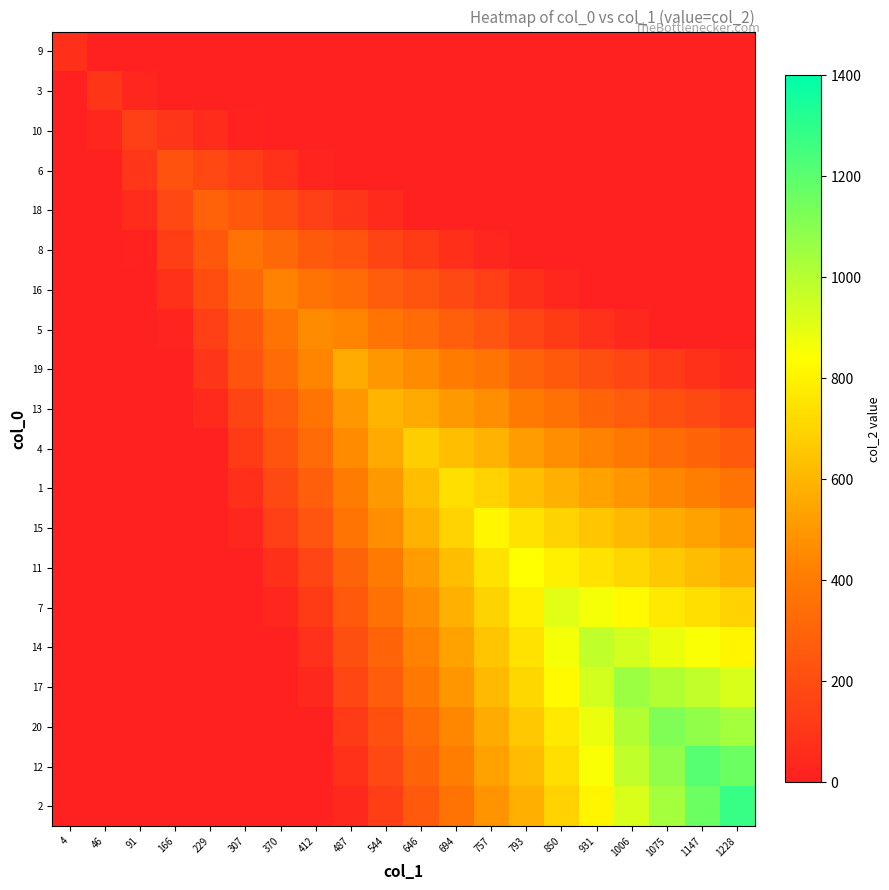

Reading left to right, list all the values displayed in this chart.

9: 4=69.0	46=10.0	91=10.0	166=10.0	229=10.0	307=10.0	370=10.0	412=10.0	487=10.0	544=10.0	646=10.0	694=10.0	757=10.0	793=10.0	850=10.0	931=10.0	1006=10.0	1075=10.0	1147=10.0	1228=10.0
3: 4=10.0	46=96.0	91=37.0	166=10.0	229=10.0	307=10.0	370=10.0	412=10.0	487=10.0	544=10.0	646=10.0	694=10.0	757=10.0	793=10.0	850=10.0	931=10.0	1006=10.0	1075=10.0	1147=10.0	1228=10.0
10: 4=10.0	46=37.0	91=138.0	166=100.0	229=56.0	307=12.0	370=10.0	412=10.0	487=10.0	544=10.0	646=10.0	694=10.0	757=10.0	793=10.0	850=10.0	931=10.0	1006=10.0	1075=10.0	1147=10.0	1228=10.0
6: 4=10.0	46=10.0	91=100.0	166=222.0	229=178.0	307=134.0	370=85.5	412=22.0	487=10.0	544=10.0	646=10.0	694=10.0	757=10.0	793=10.0	850=10.0	931=10.0	1006=10.0	1075=10.0	1147=10.0	1228=10.0
18: 4=10.0	46=10.0	91=56.0	166=178.0	229=294.0	307=250.0	370=201.5	412=138.0	487=109.0	544=45.5	646=10.0	694=10.0	757=10.0	793=10.0	850=10.0	931=10.0	1006=10.0	1075=10.0	1147=10.0	1228=10.0
8: 4=10.0	46=10.0	91=12.0	166=134.0	229=250.0	307=366.0	370=317.5	412=254.0	487=225.0	544=161.5	646=123.5	694=70.5	757=29.5	793=10.0	850=10.0	931=10.0	1006=10.0	1075=10.0	1147=10.0	1228=10.0
16: 4=10.0	46=10.0	91=10.0	166=85.5	229=201.5	307=317.5	370=429.0	412=365.5	487=336.5	544=273.0	646=235.0	694=182.0	757=141.0	793=73.0	850=27.5	931=10.0	1006=10.0	1075=10.0	1147=10.0	1228=10.0
5: 4=10.0	46=10.0	91=10.0	166=22.0	229=138.0	307=254.0	370=365.5	412=462.0	487=433.0	544=369.5	646=331.5	694=278.5	757=237.5	793=169.5	850=124.0	931=78.5	1006=40.5	1075=10.0	1147=10.0	1228=10.0
19: 4=10.0	46=10.0	91=10.0	166=10.0	229=109.0	307=225.0	370=336.5	412=433.0	487=564.0	544=500.5	646=462.5	694=409.5	757=368.5	793=300.5	850=255.0	931=209.5	1006=171.5	1075=120.0	1147=86.5	1228=39.5
13: 4=10.0	46=10.0	91=10.0	166=10.0	229=45.5	307=161.5	370=273.0	412=369.5	487=500.5	544=597.0	646=559.0	694=506.0	757=465.0	793=397.0	850=351.5	931=306.0	1006=268.0	1075=216.5	1147=183.0	1228=136.0
4: 4=10.0	46=10.0	91=10.0	166=10.0	229=10.0	307=123.5	370=235.0	412=331.5	487=462.5	544=559.0	646=681.0	694=628.0	757=587.0	793=519.0	850=473.5	931=428.0	1006=390.0	1075=338.5	1147=305.0	1228=258.0
1: 4=10.0	46=10.0	91=10.0	166=10.0	229=10.0	307=70.5	370=182.0	412=278.5	487=409.5	544=506.0	646=628.0	694=735.0	757=694.0	793=626.0	850=580.5	931=535.0	1006=497.0	1075=445.5	1147=412.0	1228=365.0
15: 4=10.0	46=10.0	91=10.0	166=10.0	229=10.0	307=29.5	370=141.0	412=237.5	487=368.5	544=465.0	646=587.0	694=694.0	757=813.0	793=745.0	850=699.5	931=654.0	1006=616.0	1075=564.5	1147=531.0	1228=484.0
11: 4=10.0	46=10.0	91=10.0	166=10.0	229=10.0	307=10.0	370=73.0	412=169.5	487=300.5	544=397.0	646=519.0	694=626.0	757=745.0	793=837.0	850=791.5	931=746.0	1006=708.0	1075=656.5	1147=623.0	1228=576.0
7: 4=10.0	46=10.0	91=10.0	166=10.0	229=10.0	307=10.0	370=27.5	412=124.0	487=255.0	544=351.5	646=473.5	694=580.5	757=699.5	793=791.5	850=906.0	931=860.5	1006=822.5	1075=771.0	1147=737.5	1228=690.5
14: 4=10.0	46=10.0	91=10.0	166=10.0	229=10.0	307=10.0	370=10.0	412=78.5	487=209.5	544=306.0	646=428.0	694=535.0	757=654.0	793=746.0	850=860.5	931=975.0	1006=937.0	1075=885.5	1147=852.0	1228=805.0
17: 4=10.0	46=10.0	91=10.0	166=10.0	229=10.0	307=10.0	370=10.0	412=40.5	487=171.5	544=268.0	646=390.0	694=497.0	757=616.0	793=708.0	850=822.5	931=937.0	1006=1059.0	1075=1007.5	1147=974.0	1228=927.0
20: 4=10.0	46=10.0	91=10.0	166=10.0	229=10.0	307=10.0	370=10.0	412=10.0	487=120.0	544=216.5	646=338.5	694=445.5	757=564.5	793=656.5	850=771.0	931=885.5	1006=1007.5	1075=1116.0	1147=1082.5	1228=1035.5
12: 4=10.0	46=10.0	91=10.0	166=10.0	229=10.0	307=10.0	370=10.0	412=10.0	487=86.5	544=183.0	646=305.0	694=412.0	757=531.0	793=623.0	850=737.5	931=852.0	1006=974.0	1075=1082.5	1147=1209.0	1228=1162.0
2: 4=10.0	46=10.0	91=10.0	166=10.0	229=10.0	307=10.0	370=10.0	412=10.0	487=39.5	544=136.0	646=258.0	694=365.0	757=484.0	793=576.0	850=690.5	931=805.0	1006=927.0	1075=1035.5	1147=1162.0	1228=1275.0